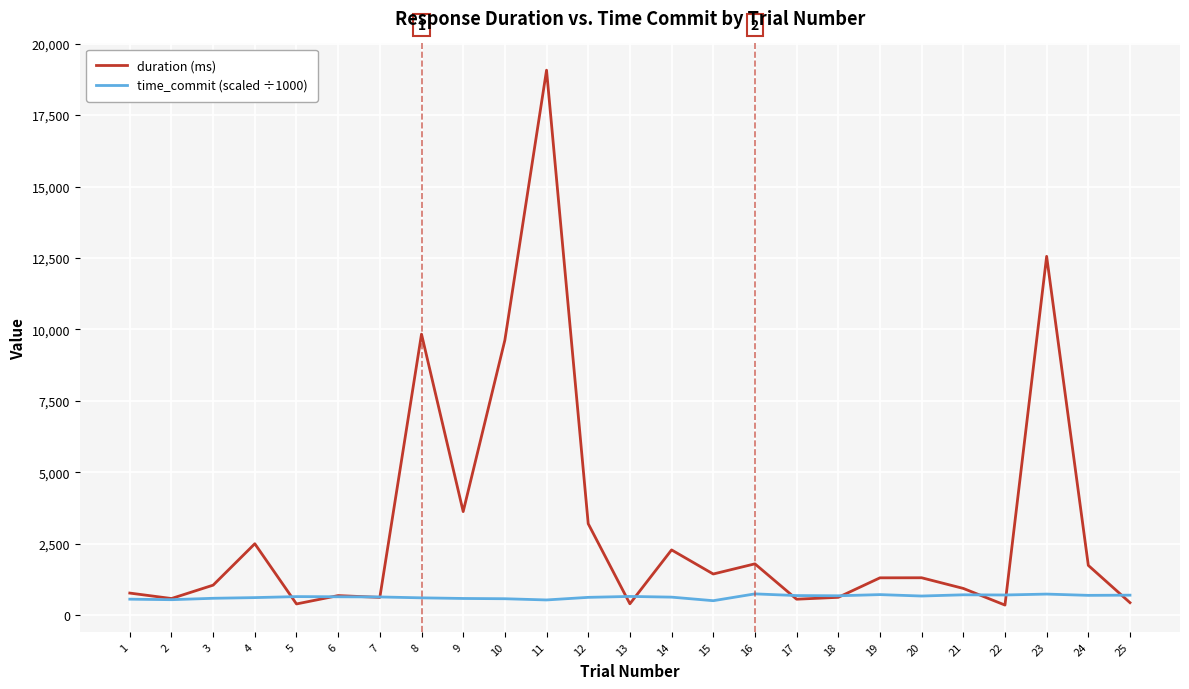

At which category does duration (ms) reach its first local peak?

4